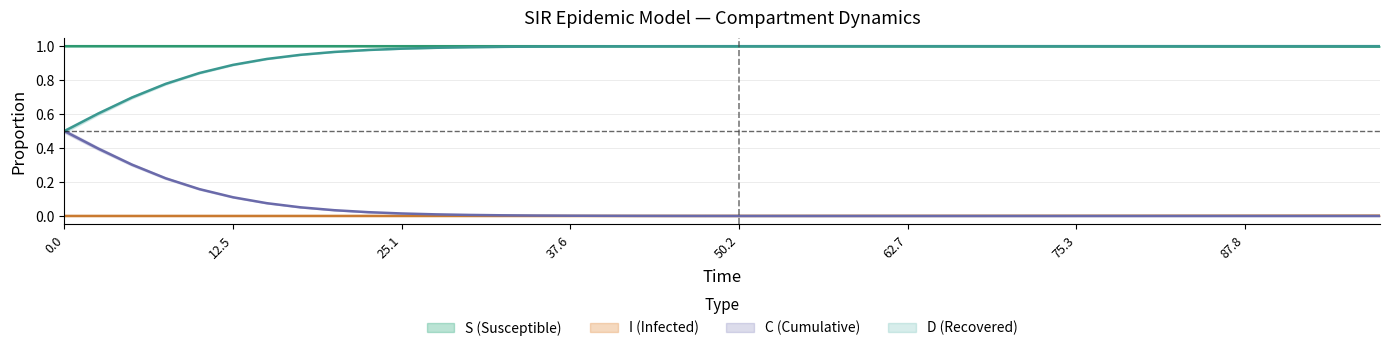

The I series shows 0.0 at 36. True or false?

False